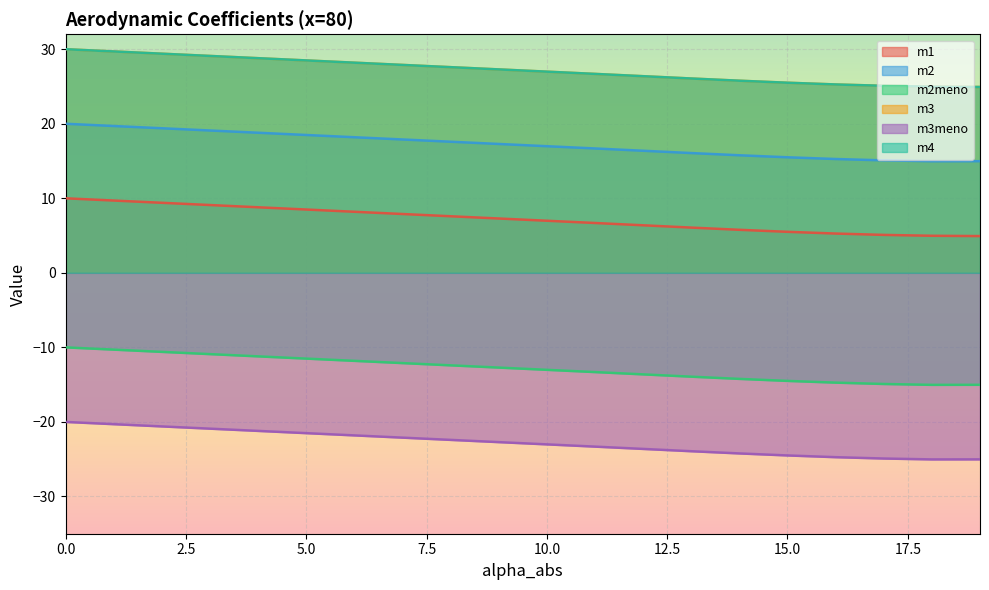

What is the smallest value displayed?

-25.0